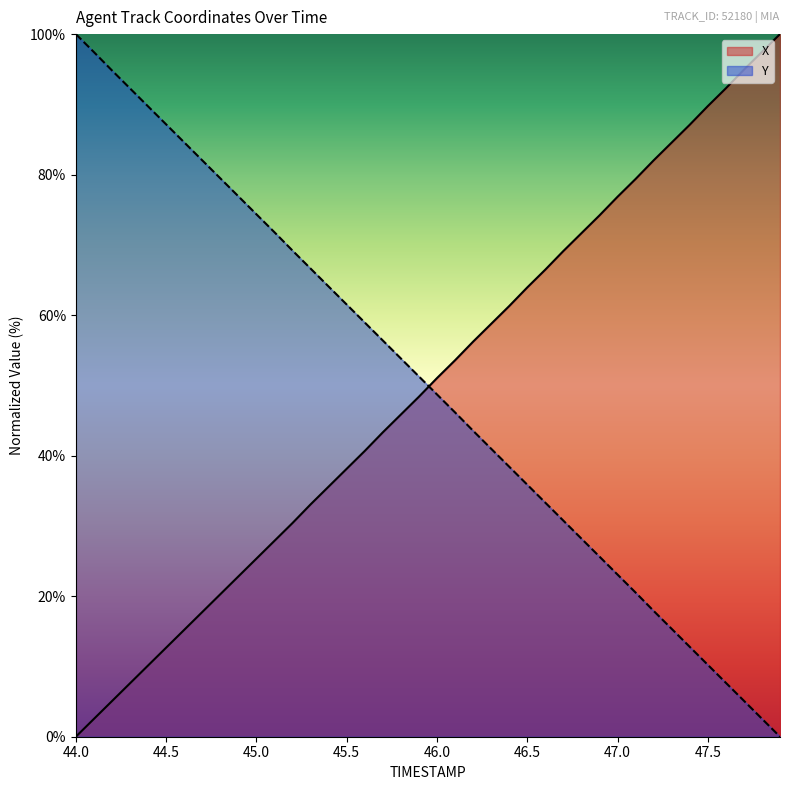

Reading right to left, list all the values displayed in this chart.

X: 47.9=100.0	47.8=97.5	47.7=94.9	47.6=92.3	47.5=89.7	47.4=87.1	47.3=84.6	47.2=82.0	47.1=79.4	47.0=76.8	46.9=74.2	46.8=71.7	46.7=69.1	46.6=66.5	46.5=63.9	46.4=61.3	46.3=58.8	46.2=56.2	46.1=53.6	46.0=51.0	45.9=48.4	45.8=45.9	45.7=43.3	45.6=40.7	45.5=38.1	45.4=35.6	45.3=33.1	45.2=30.4	45.1=27.9	45.0=25.3	44.9=22.8	44.8=20.3	44.7=17.7	44.6=15.2	44.5=12.7	44.4=10.1	44.3=7.6	44.2=5.1	44.1=2.5	44.0=0.0
Y: 47.9=0.0	47.8=2.6	47.7=5.1	47.6=7.7	47.5=10.2	47.4=12.8	47.3=15.4	47.2=17.9	47.1=20.5	47.0=23.1	46.9=25.6	46.8=28.2	46.7=30.8	46.6=33.3	46.5=35.9	46.4=38.4	46.3=41.0	46.2=43.6	46.1=46.2	46.0=48.7	45.9=51.3	45.8=53.8	45.7=56.4	45.6=59.0	45.5=61.5	45.4=64.1	45.3=66.6	45.2=69.2	45.1=71.8	45.0=74.4	44.9=76.9	44.8=79.5	44.7=82.0	44.6=84.6	44.5=87.2	44.4=89.7	44.3=92.3	44.2=94.8	44.1=97.4	44.0=100.0